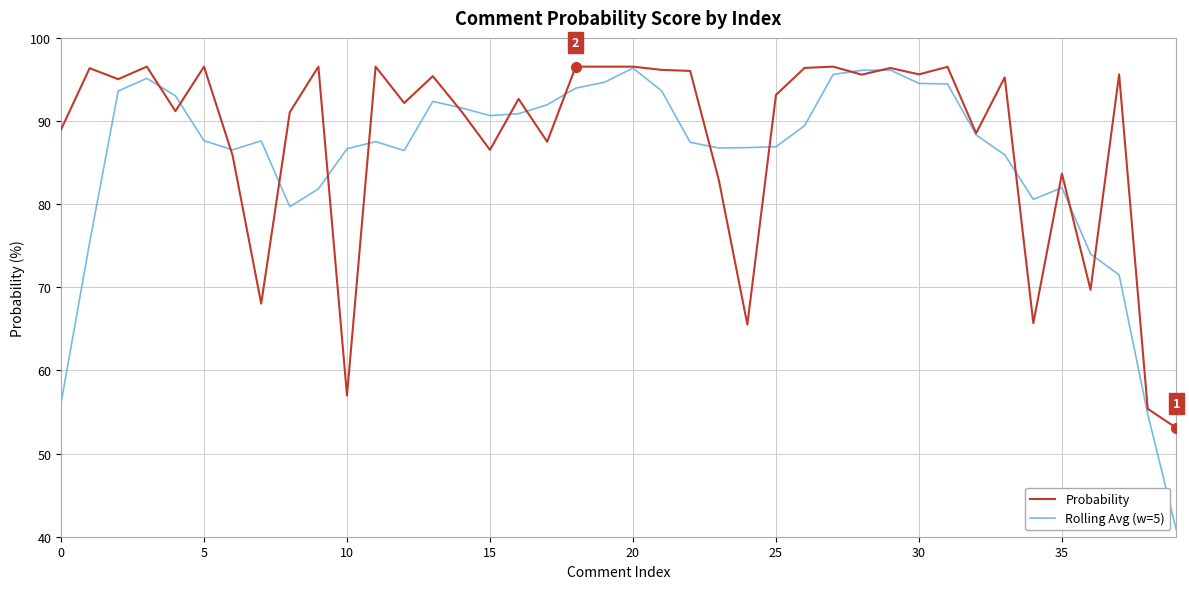

In Probability, how many points are higher than both neighbors (excluding endpoints)?

15